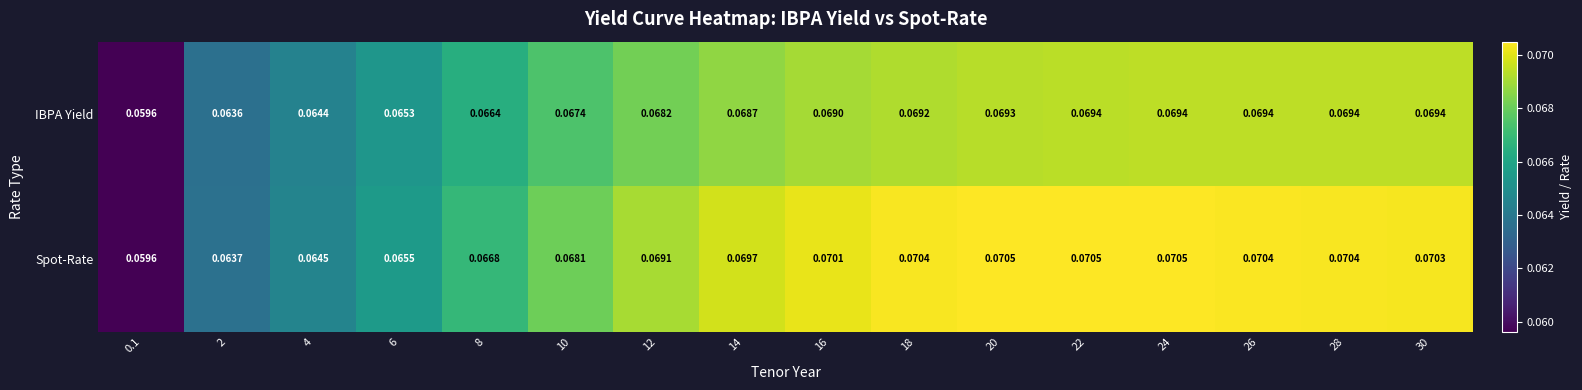

At 8, list the series in order from largest to smallest.

Spot-Rate, IBPA Yield